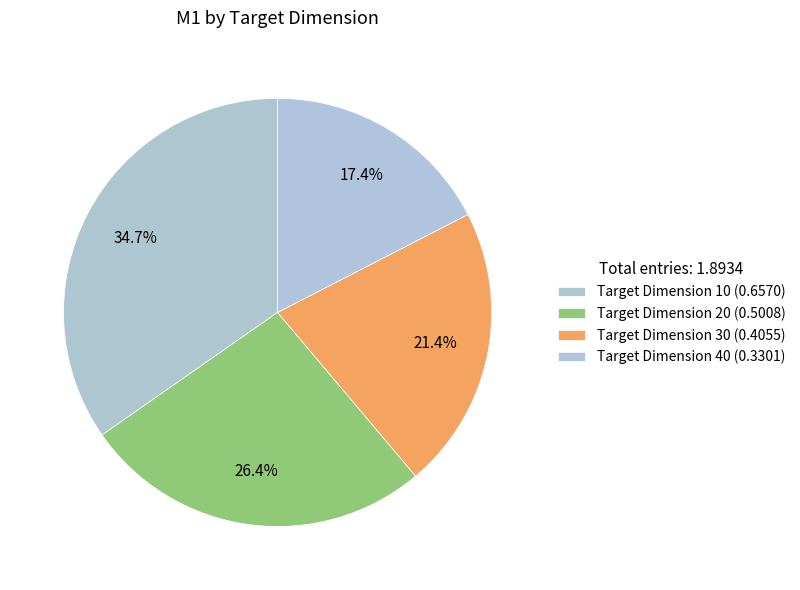

Is there a majority slice in this chart?

No